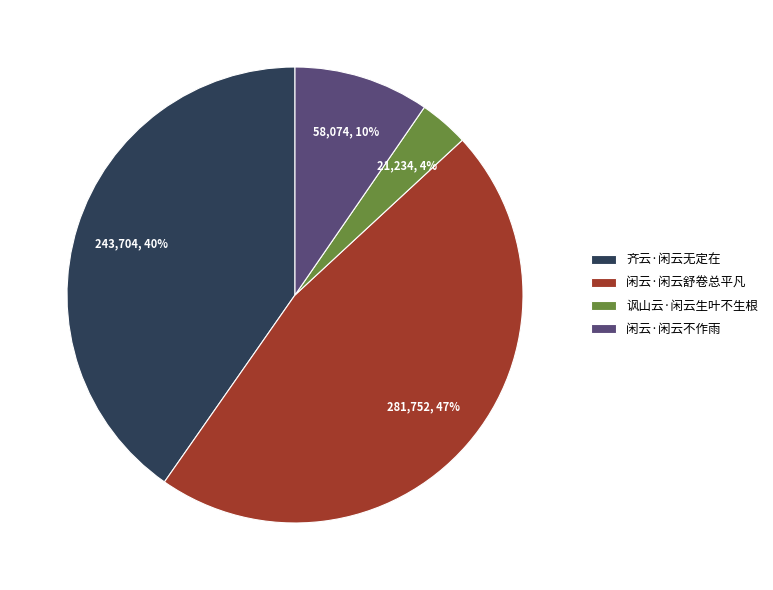

Which category has the biggest portion of the pie?

闲云·闲云舒卷总平凡